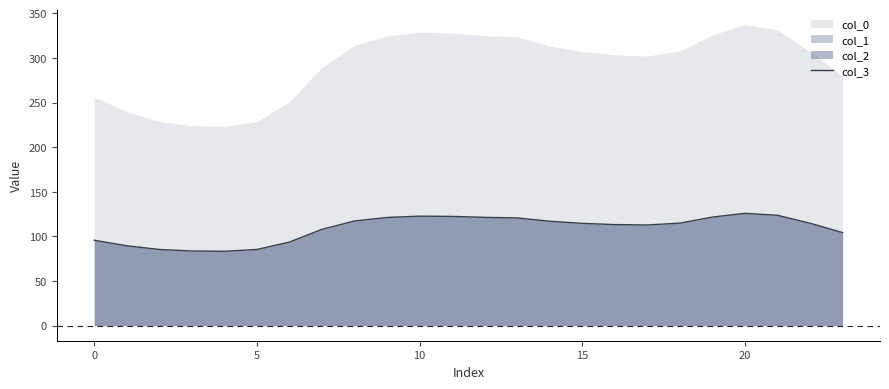

True or false: the data has more than 1 interior local peaks.

True